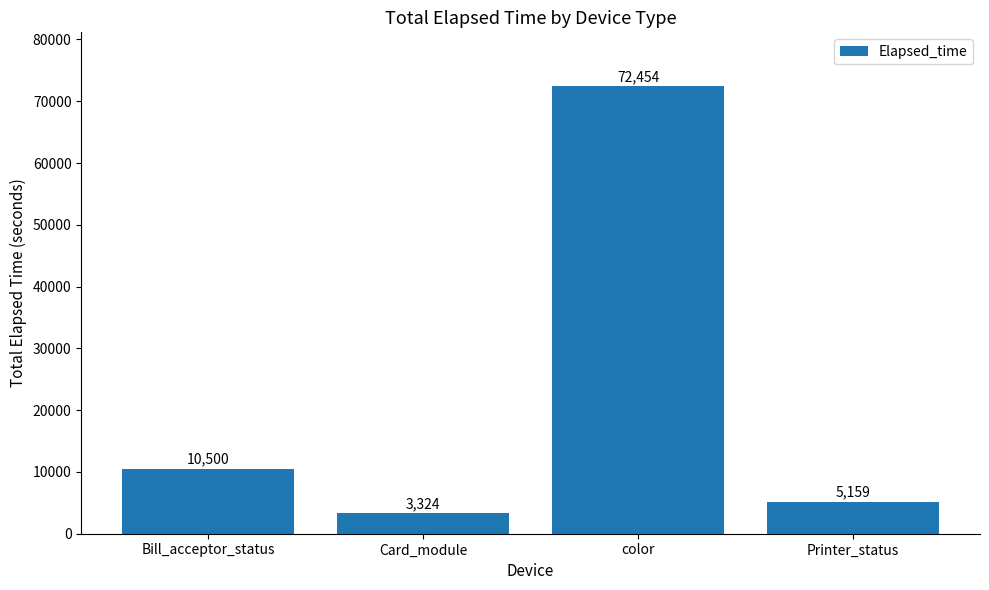

Reading right to left, list all the values displayed in this chart.

Printer_status=5159	color=72454	Card_module=3324	Bill_acceptor_status=10500